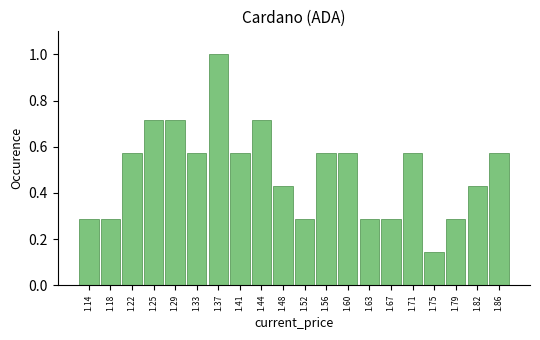

Reading left to right, list every bar in this chart as the range it spans on the x-axis followed by its height. Neither the bar edges nor the heights are printed on the chart, so give them approximately, as read against the axes.

1.120 to 1.158: 0.28
1.158 to 1.196: 0.28
1.196 to 1.234: 0.58
1.234 to 1.272: 0.72
1.272 to 1.310: 0.72
1.310 to 1.348: 0.58
1.348 to 1.386: 1.00
1.386 to 1.424: 0.58
1.424 to 1.462: 0.72
1.462 to 1.500: 0.42
1.500 to 1.538: 0.28
1.538 to 1.576: 0.58
1.576 to 1.614: 0.58
1.614 to 1.652: 0.28
1.652 to 1.690: 0.28
1.690 to 1.728: 0.58
1.728 to 1.766: 0.14
1.766 to 1.804: 0.28
1.804 to 1.842: 0.42
1.842 to 1.880: 0.58